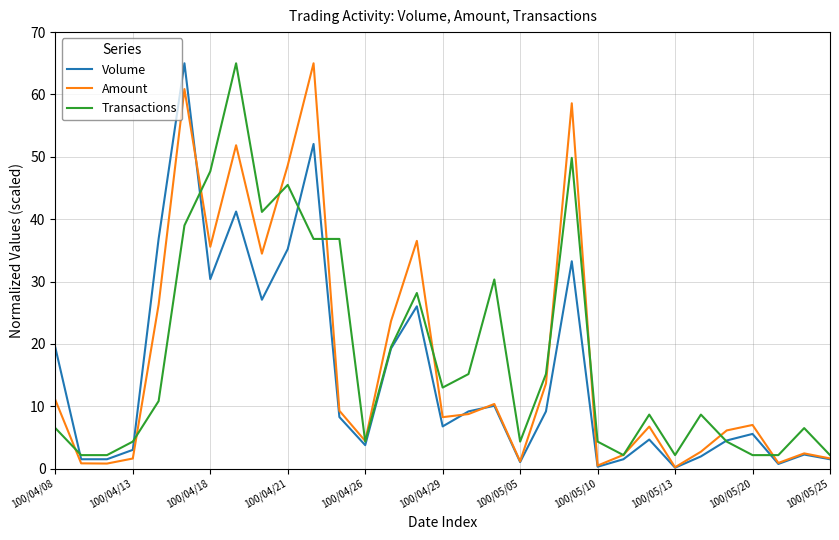

What is the lowest value of the Transactions series?

2.2